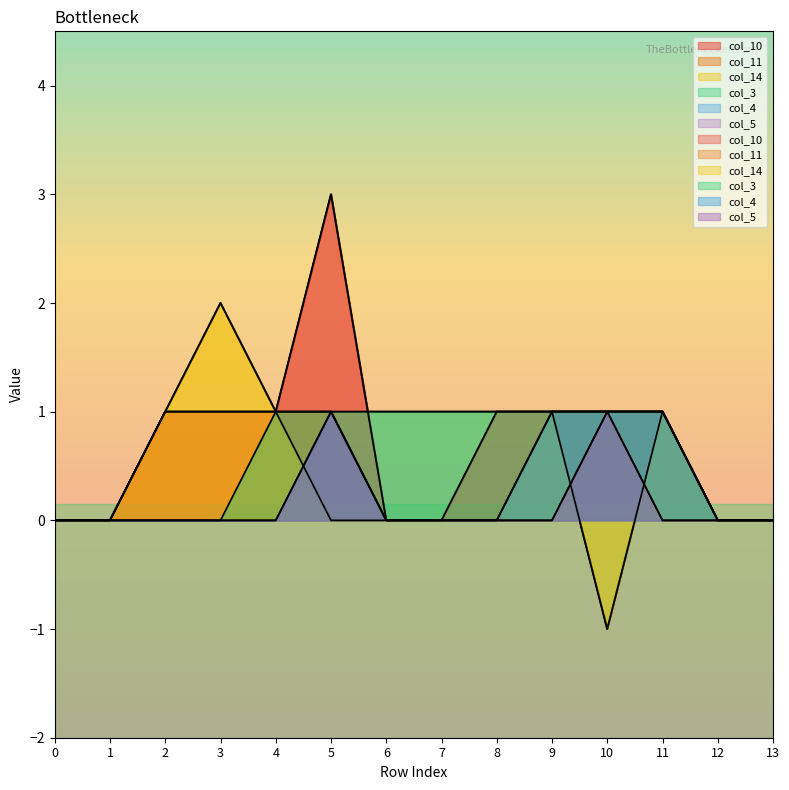

Reading right to left, extract all data points from this chart.

col_10: 0	0	1	1	1	1	0	0	3	1	1	1	0	0
col_11: 0	0	0	1	0	0	0	0	1	1	1	1	0	0
col_14: 0	0	1	-1	1	0	0	0	0	1	2	1	0	0
col_3: 0	0	1	1	1	1	1	1	1	1	0	0	0	0
col_4: 0	0	1	1	1	0	0	0	1	0	0	0	0	0
col_5: 0	0	0	1	0	0	0	0	1	0	0	0	0	0